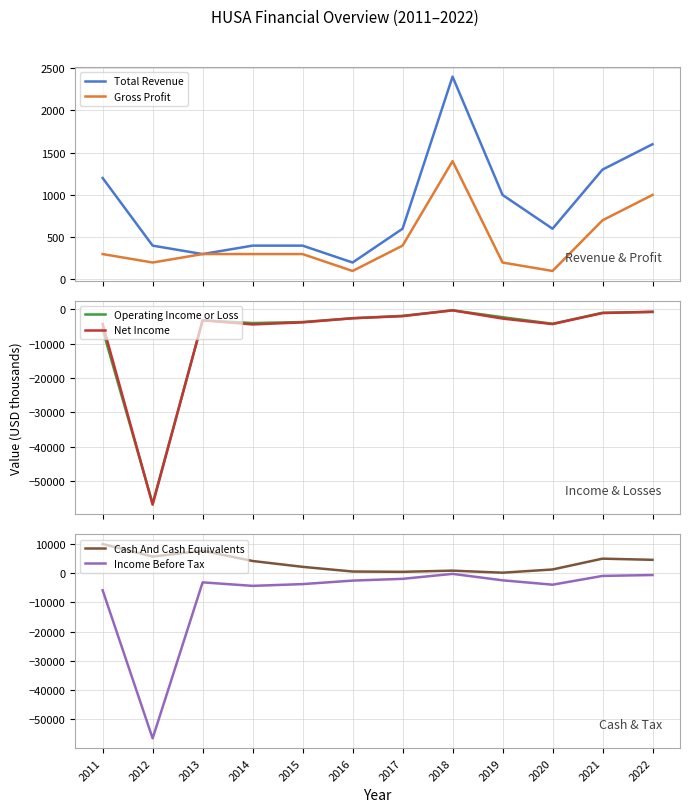

How many interior local valleys does the Net Income series have?

3